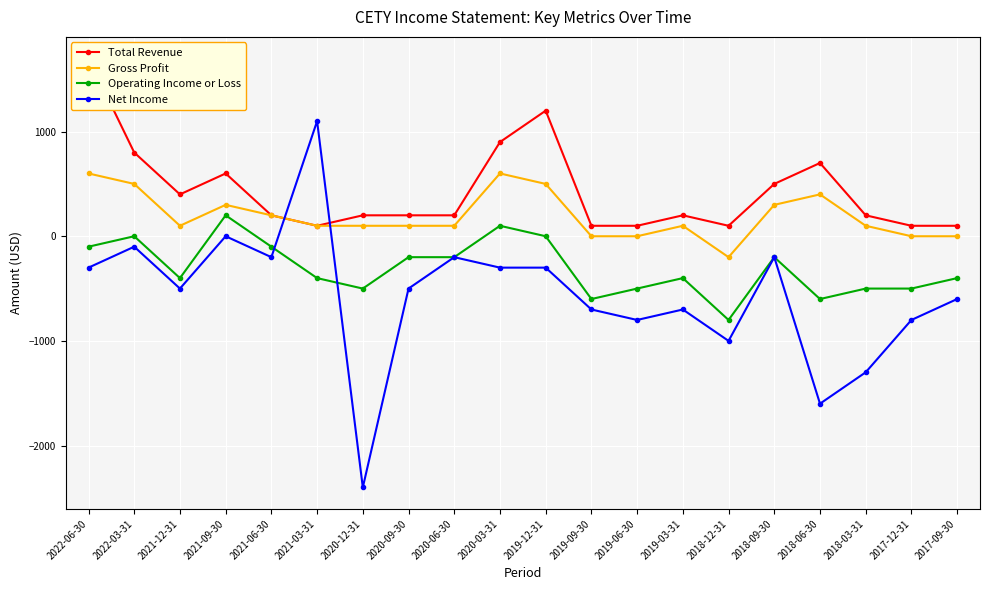

How many interior local valleys does the Total Revenue series have?

3